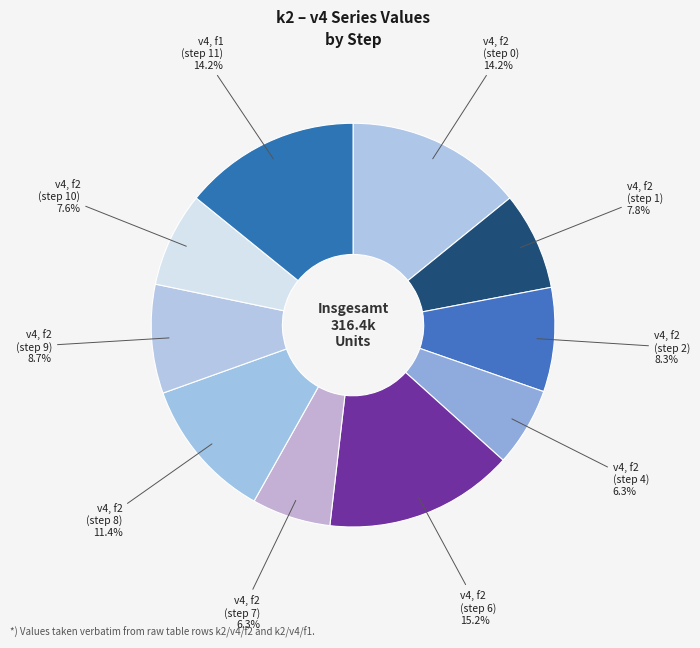

How many segments does this pie chart have?

10